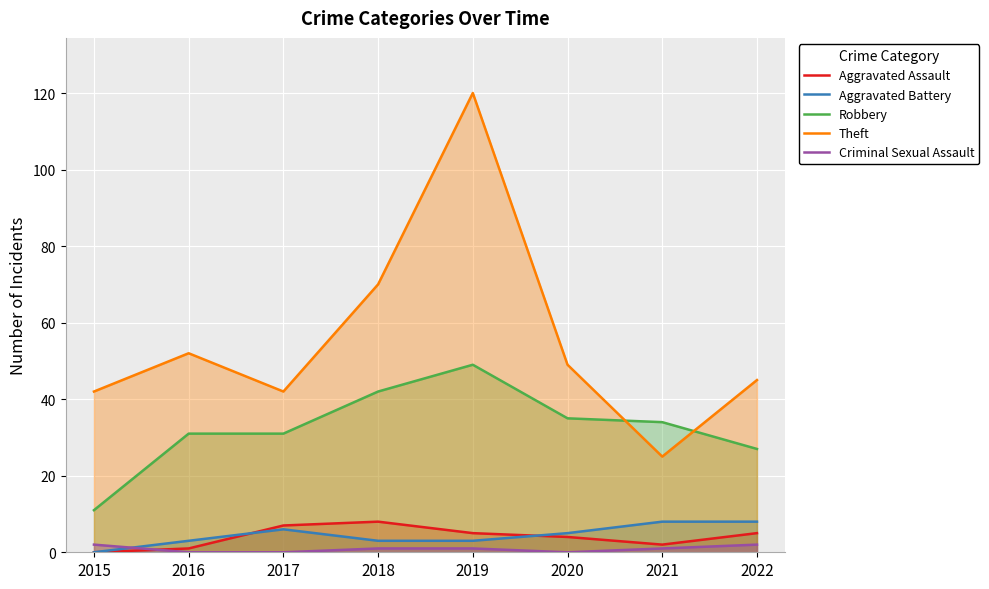

What are all the series names shown in the legend?

Aggravated Assault, Aggravated Battery, Robbery, Theft, Criminal Sexual Assault